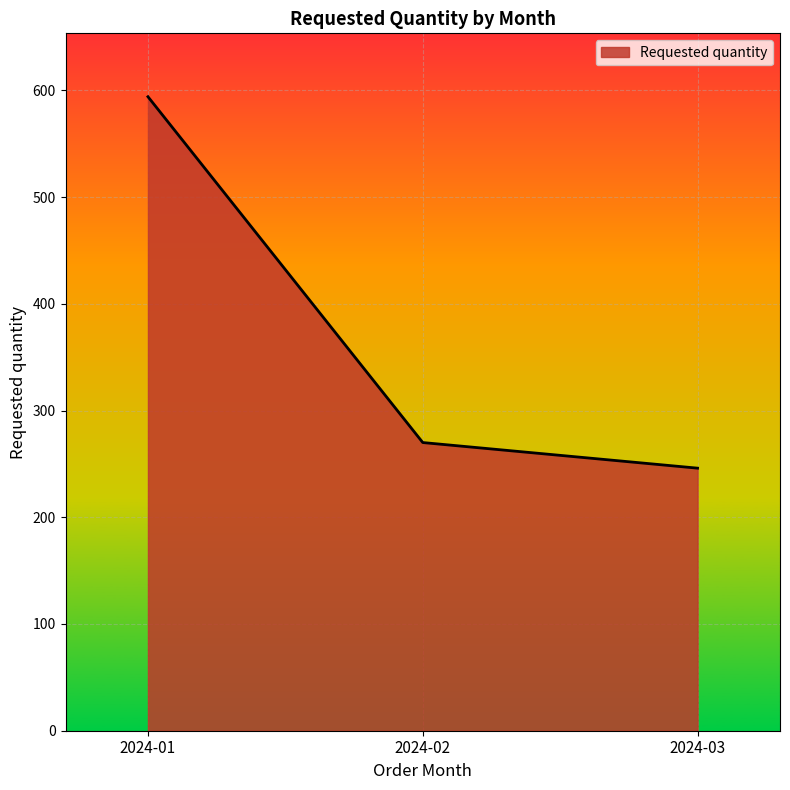

Between 2024-01 and 2024-02, which is larger?

2024-01